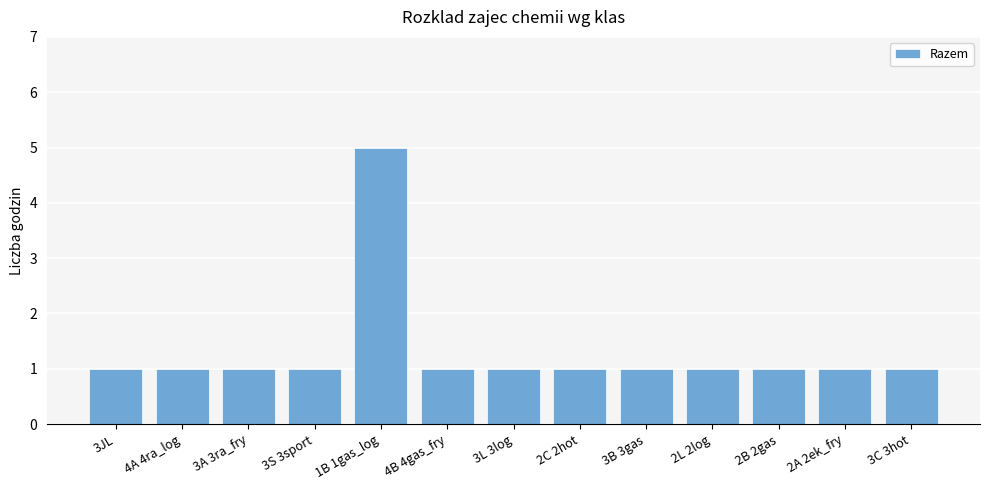

What is the ratio of the value at 2L 2log to the value at 3C 3hot?

1.0